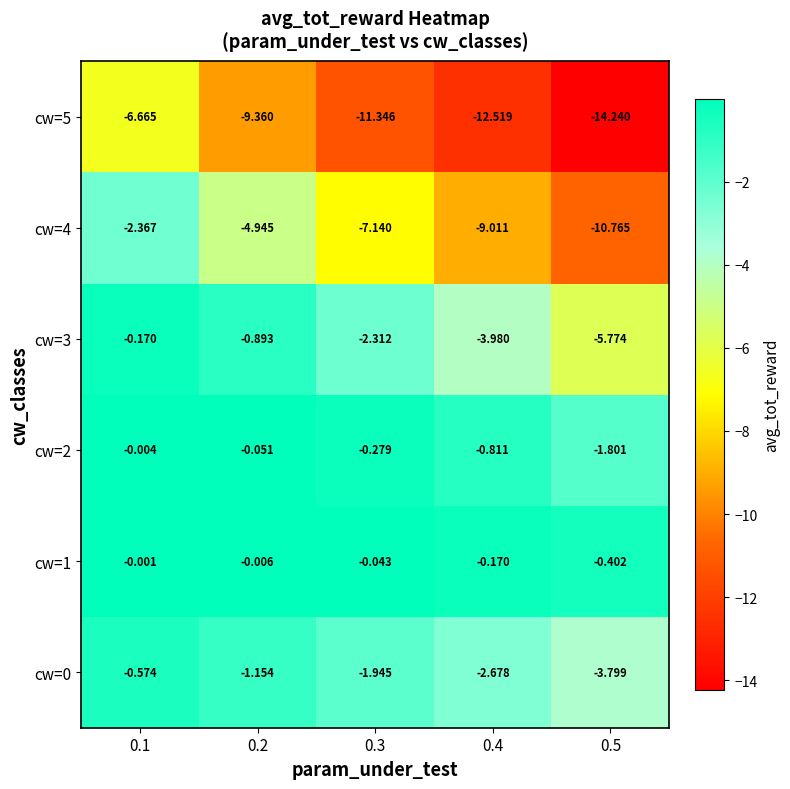

Is the value of cw=2 at 0.1 greater than the value of cw=1 at 0.5?

Yes